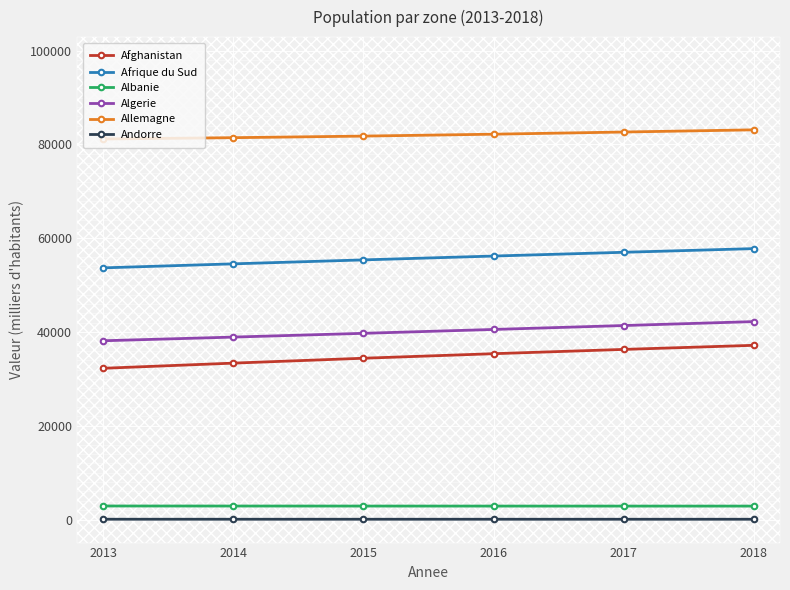

How many categories are shown in the chart?

6